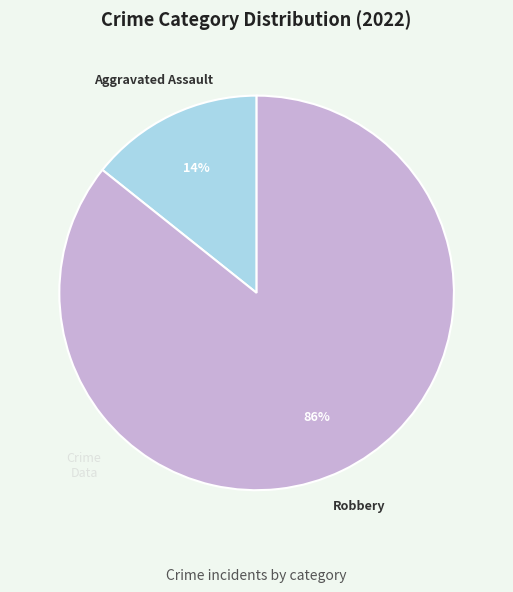

Count the number of slices in the pie.

2